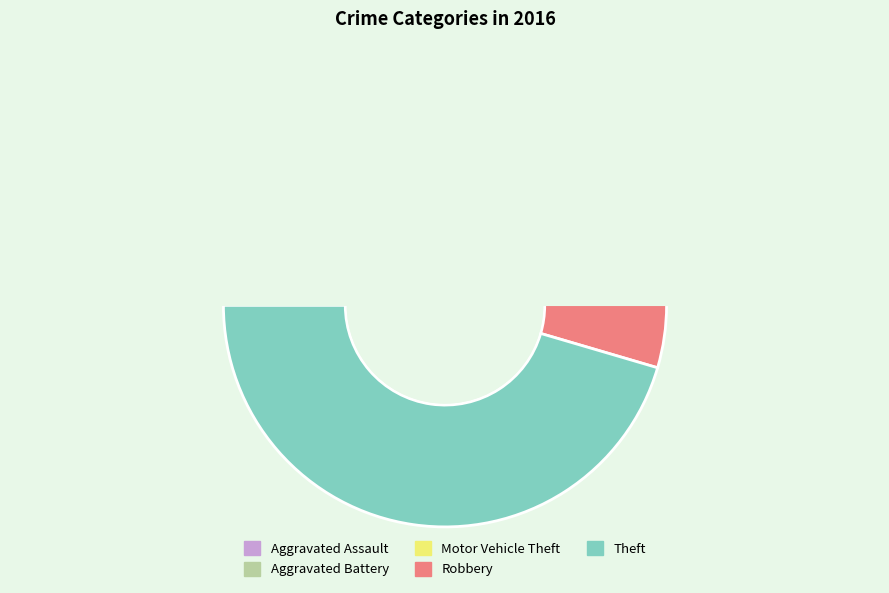

How many segments does this pie chart have?

5